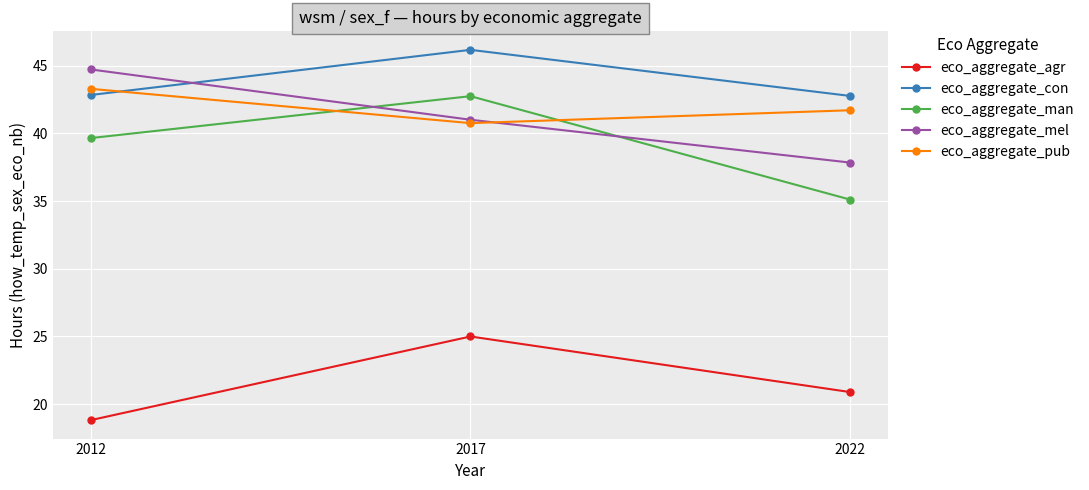

Between 2017 and 2022, which series saw the biggest shift?

eco_aggregate_man